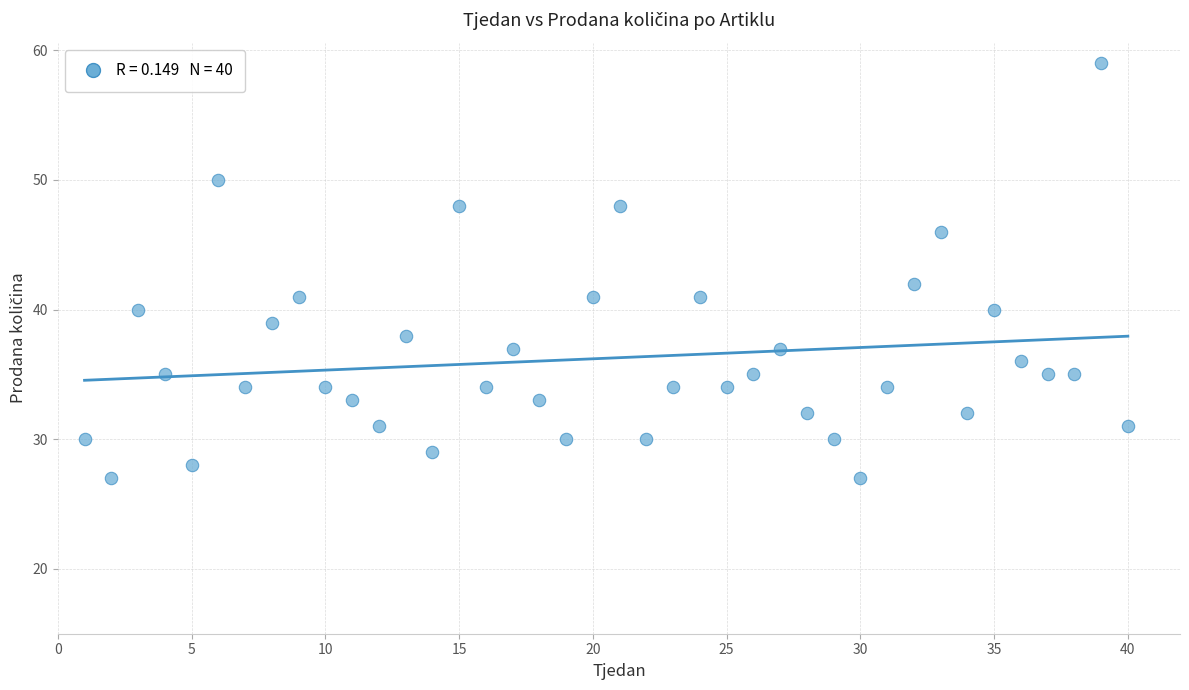

What Y value in the scatter plot is closest to 43?

42